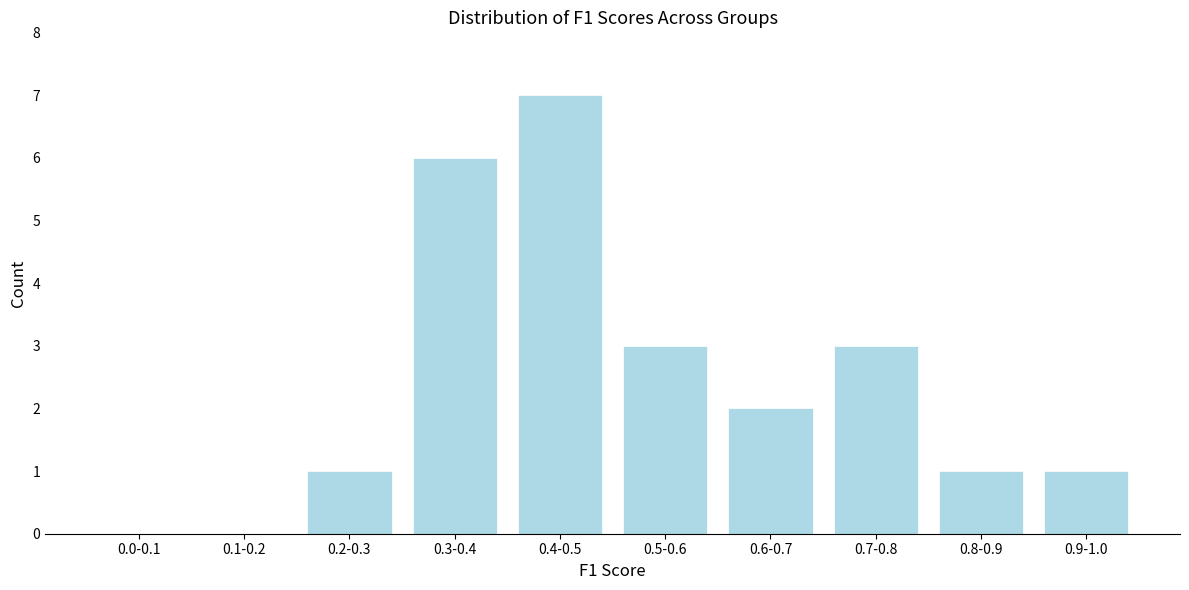

Reading left to right, what are all the values shown in this chart?

0.0-0.1=0	0.1-0.2=0	0.2-0.3=1	0.3-0.4=6	0.4-0.5=7	0.5-0.6=3	0.6-0.7=2	0.7-0.8=3	0.8-0.9=1	0.9-1.0=1